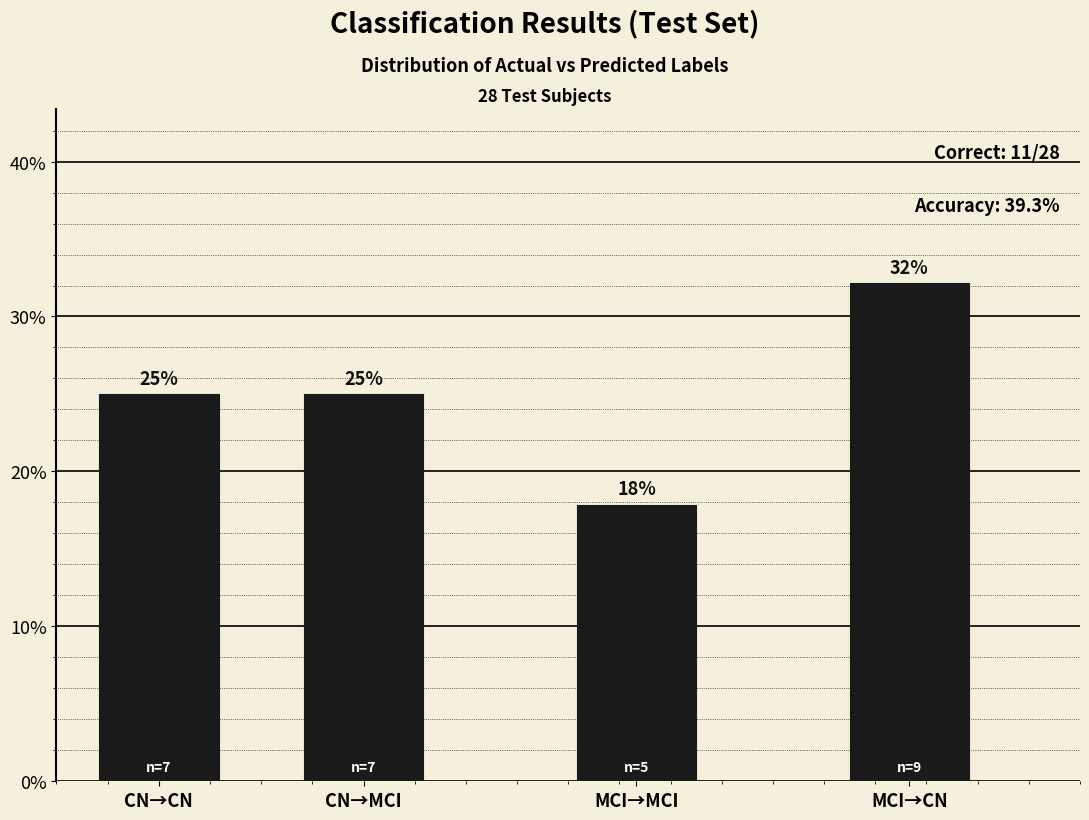

What is the approximate value at MCI→CN?

32.1